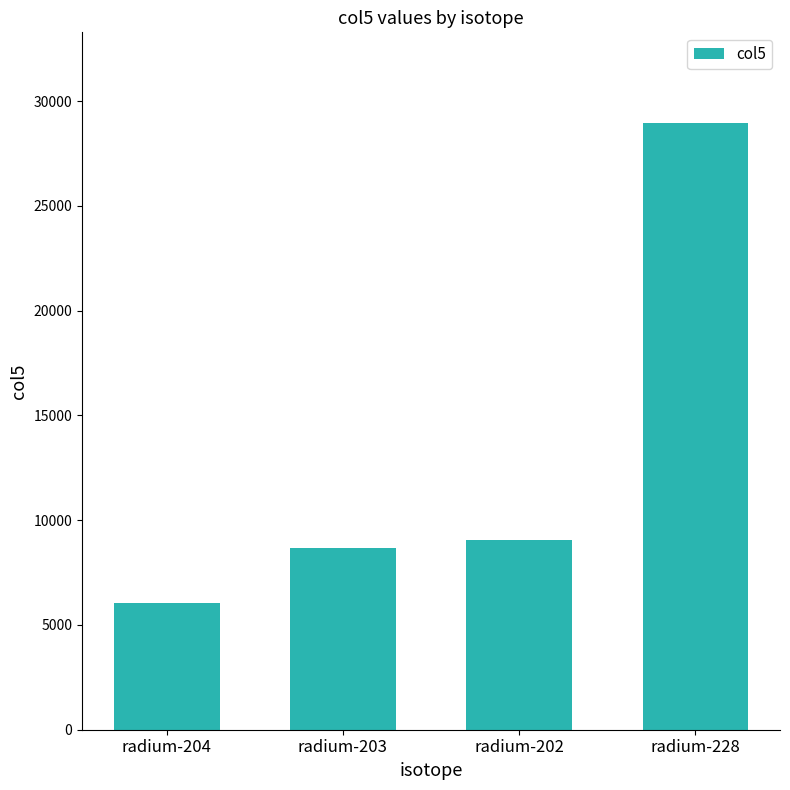

Rank the categories by value from lowest to highest.

radium-204, radium-203, radium-202, radium-228